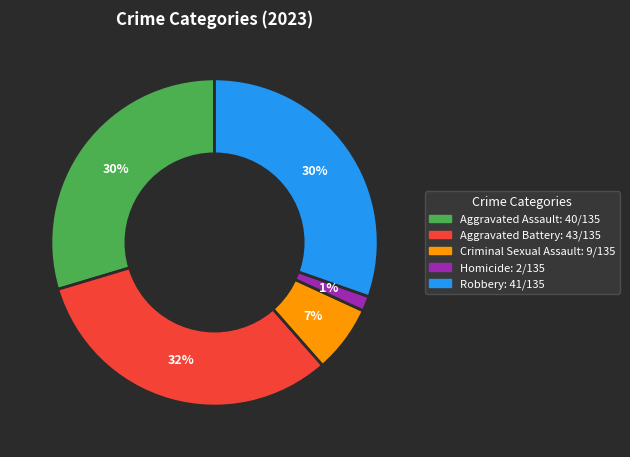

Does Aggravated Assault account for over 50% of the chart?

No